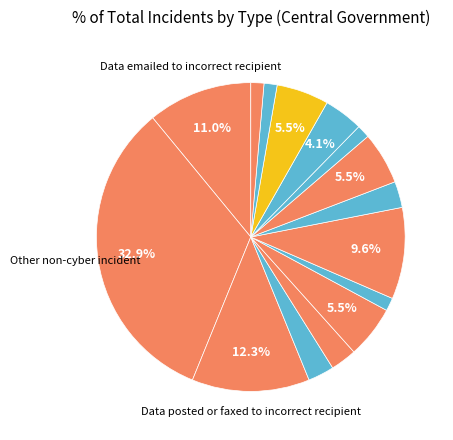

How many slices are in this pie chart?

15